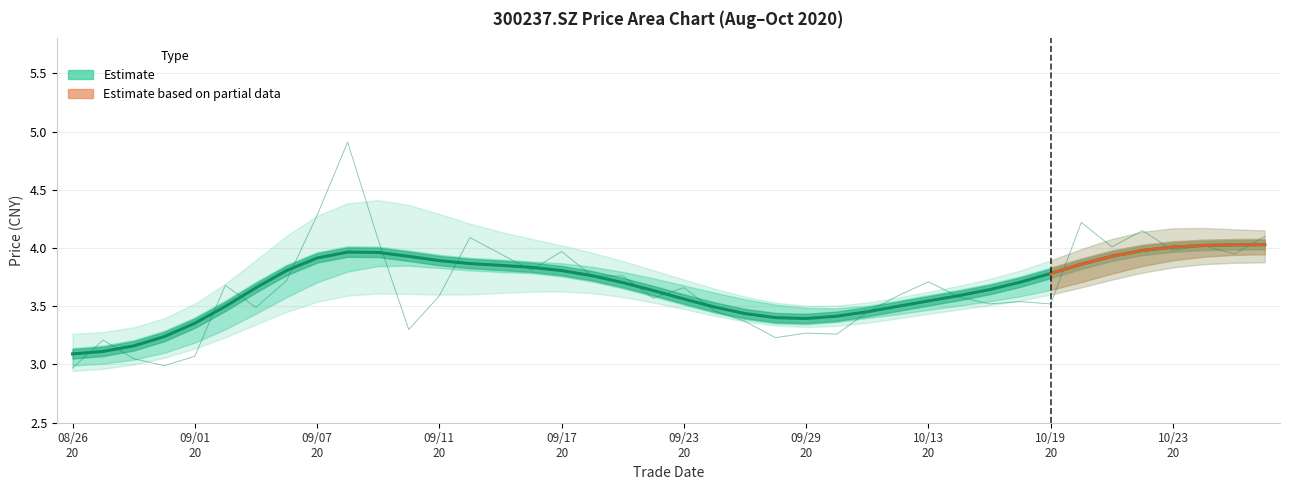

What is the value of the close point at the 10th from the left?

4.9